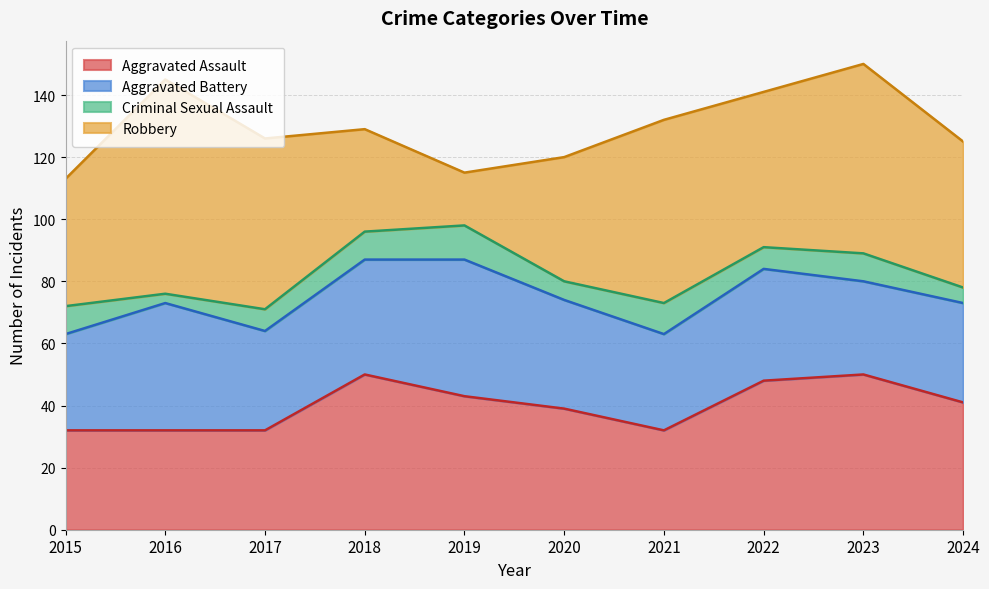

Which series has the largest total across all categories?

Robbery